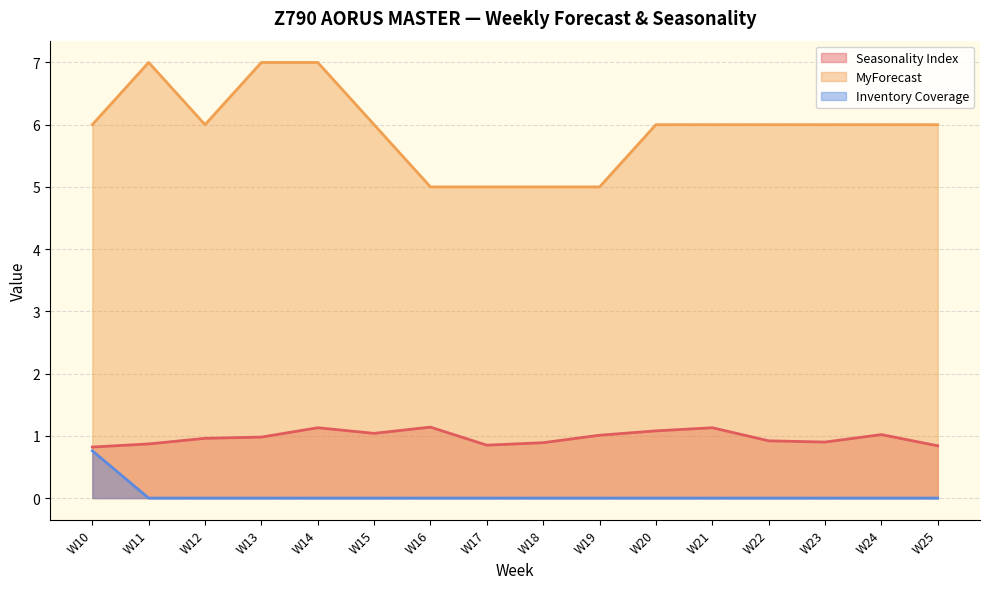

At which label is Inventory Coverage closest to 0?

W11